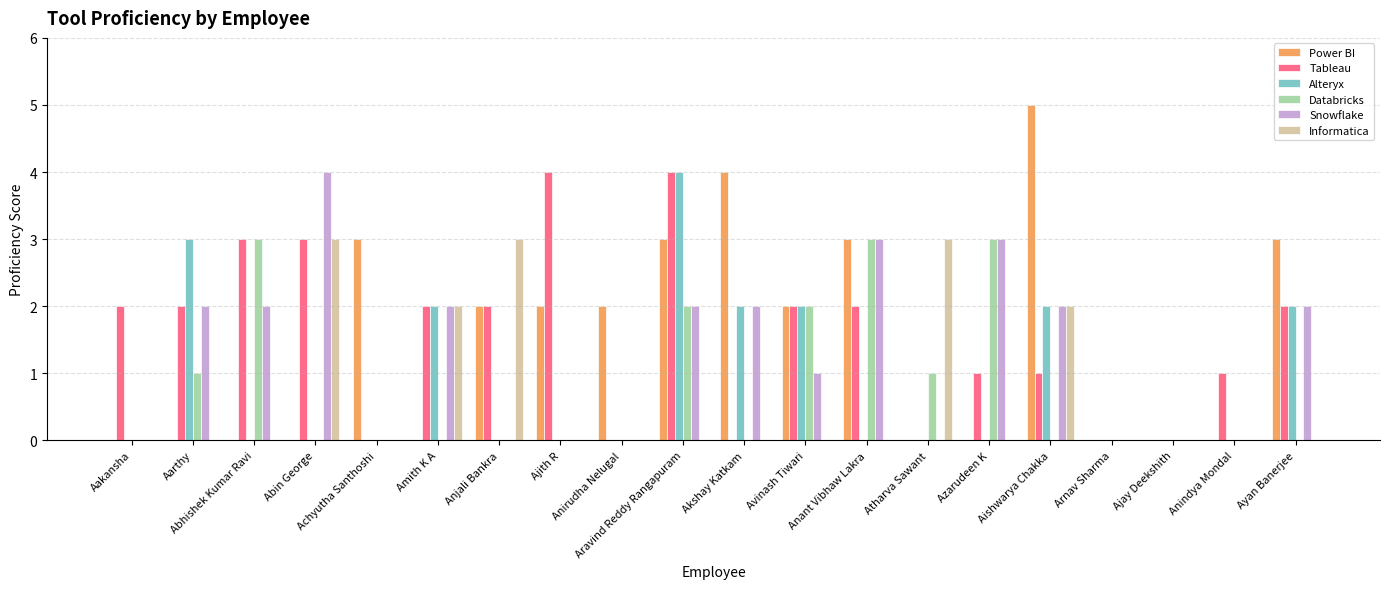

Reading left to right, extract all data points from this chart.

Power BI: Aakansha=0	Aarthy=0	Abhishek Kumar Ravi=0	Abin George=0	Achyutha Santhoshi=3	Amith K A=0	Anjali Bankra=2	Ajith R=2	Anirudha Nelugal=2	Aravind Reddy Rangapuram=3	Akshay Katkam=4	Avinash Tiwari=2	Anant Vibhaw Lakra=3	Atharva Sawant=0	Azarudeen K=0	Aishwarya Chakka=5	Arnav Sharma=0	Ajay Deekshith=0	Anindya Mondal=0	Ayan Banerjee=3
Tableau: Aakansha=2	Aarthy=2	Abhishek Kumar Ravi=3	Abin George=3	Achyutha Santhoshi=0	Amith K A=2	Anjali Bankra=2	Ajith R=4	Anirudha Nelugal=0	Aravind Reddy Rangapuram=4	Akshay Katkam=0	Avinash Tiwari=2	Anant Vibhaw Lakra=2	Atharva Sawant=0	Azarudeen K=1	Aishwarya Chakka=1	Arnav Sharma=0	Ajay Deekshith=0	Anindya Mondal=1	Ayan Banerjee=2
Alteryx: Aakansha=0	Aarthy=3	Abhishek Kumar Ravi=0	Abin George=0	Achyutha Santhoshi=0	Amith K A=2	Anjali Bankra=0	Ajith R=0	Anirudha Nelugal=0	Aravind Reddy Rangapuram=4	Akshay Katkam=2	Avinash Tiwari=2	Anant Vibhaw Lakra=0	Atharva Sawant=0	Azarudeen K=0	Aishwarya Chakka=2	Arnav Sharma=0	Ajay Deekshith=0	Anindya Mondal=0	Ayan Banerjee=2
Databricks: Aakansha=0	Aarthy=1	Abhishek Kumar Ravi=3	Abin George=0	Achyutha Santhoshi=0	Amith K A=0	Anjali Bankra=0	Ajith R=0	Anirudha Nelugal=0	Aravind Reddy Rangapuram=2	Akshay Katkam=0	Avinash Tiwari=2	Anant Vibhaw Lakra=3	Atharva Sawant=1	Azarudeen K=3	Aishwarya Chakka=0	Arnav Sharma=0	Ajay Deekshith=0	Anindya Mondal=0	Ayan Banerjee=0
Snowflake: Aakansha=0	Aarthy=2	Abhishek Kumar Ravi=2	Abin George=4	Achyutha Santhoshi=0	Amith K A=2	Anjali Bankra=0	Ajith R=0	Anirudha Nelugal=0	Aravind Reddy Rangapuram=2	Akshay Katkam=2	Avinash Tiwari=1	Anant Vibhaw Lakra=3	Atharva Sawant=0	Azarudeen K=3	Aishwarya Chakka=2	Arnav Sharma=0	Ajay Deekshith=0	Anindya Mondal=0	Ayan Banerjee=2
Informatica: Aakansha=0	Aarthy=0	Abhishek Kumar Ravi=0	Abin George=3	Achyutha Santhoshi=0	Amith K A=2	Anjali Bankra=3	Ajith R=0	Anirudha Nelugal=0	Aravind Reddy Rangapuram=0	Akshay Katkam=0	Avinash Tiwari=0	Anant Vibhaw Lakra=0	Atharva Sawant=3	Azarudeen K=0	Aishwarya Chakka=2	Arnav Sharma=0	Ajay Deekshith=0	Anindya Mondal=0	Ayan Banerjee=0